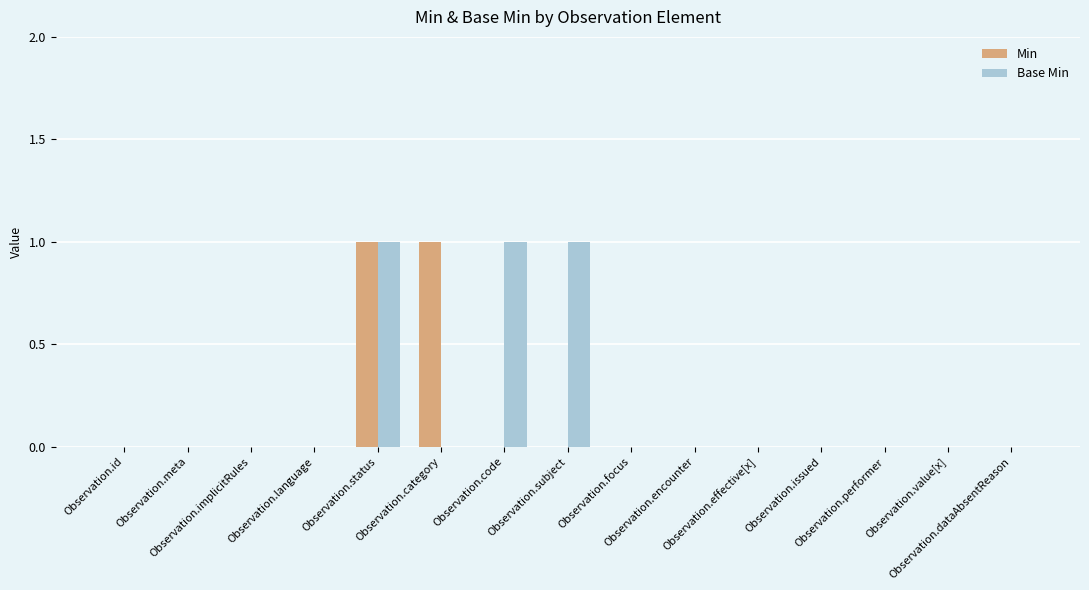

What is the sum of all Base Min values?

3